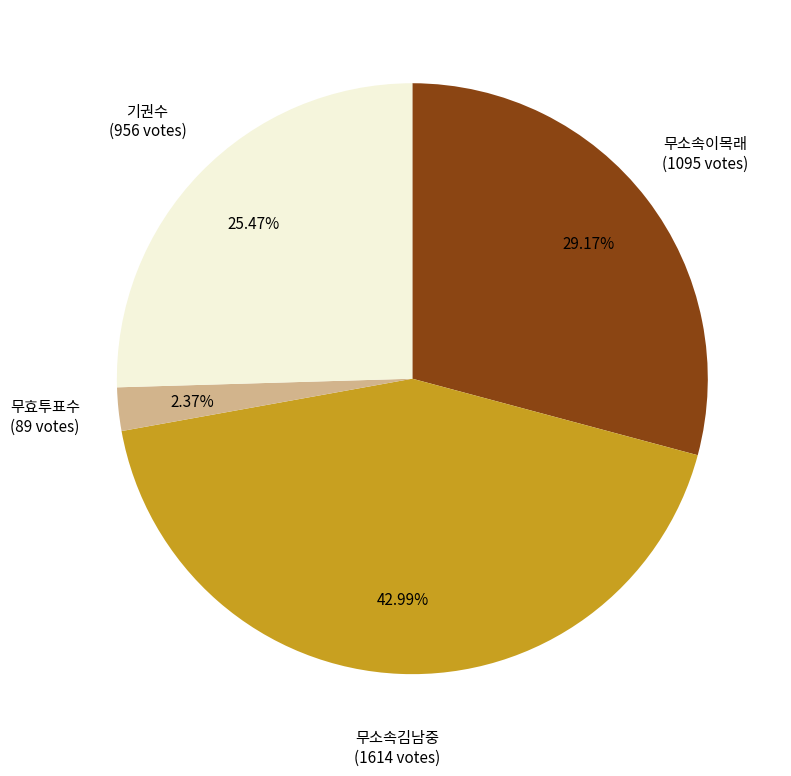

To the nearest percent, what is the average slice percentage?

25%